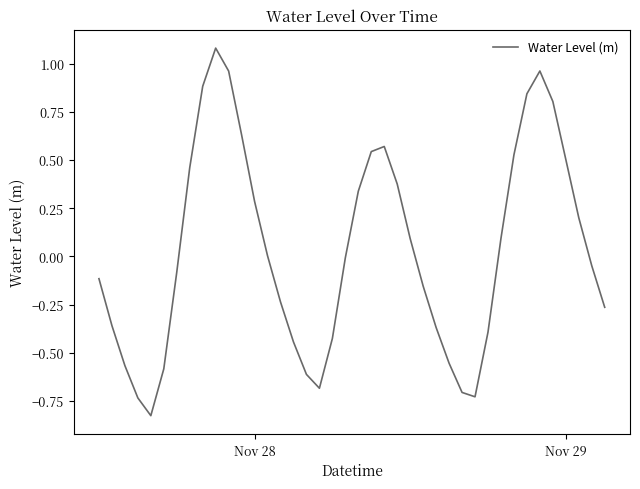

What is the difference between the maximum and second lowest values?

1.8